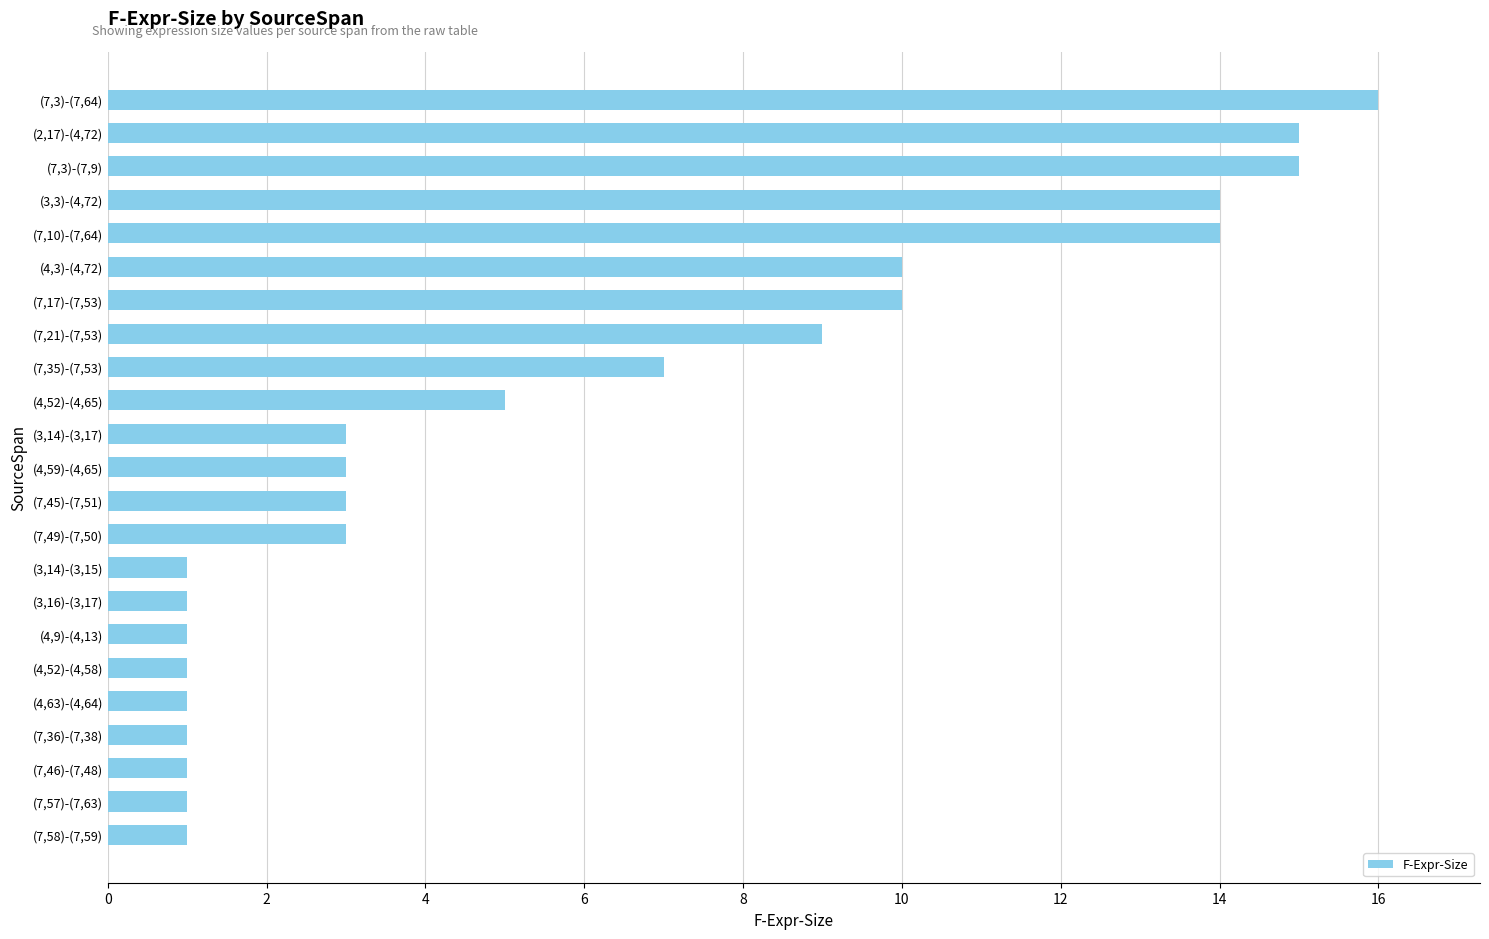

Reading bottom to top, transcribe all the data shown in this chart.

(7,58)-(7,59)=1	(7,57)-(7,63)=1	(7,46)-(7,48)=1	(7,36)-(7,38)=1	(4,63)-(4,64)=1	(4,52)-(4,58)=1	(4,9)-(4,13)=1	(3,16)-(3,17)=1	(3,14)-(3,15)=1	(7,49)-(7,50)=3	(7,45)-(7,51)=3	(4,59)-(4,65)=3	(3,14)-(3,17)=3	(4,52)-(4,65)=5	(7,35)-(7,53)=7	(7,21)-(7,53)=9	(7,17)-(7,53)=10	(4,3)-(4,72)=10	(7,10)-(7,64)=14	(3,3)-(4,72)=14	(7,3)-(7,9)=15	(2,17)-(4,72)=15	(7,3)-(7,64)=16